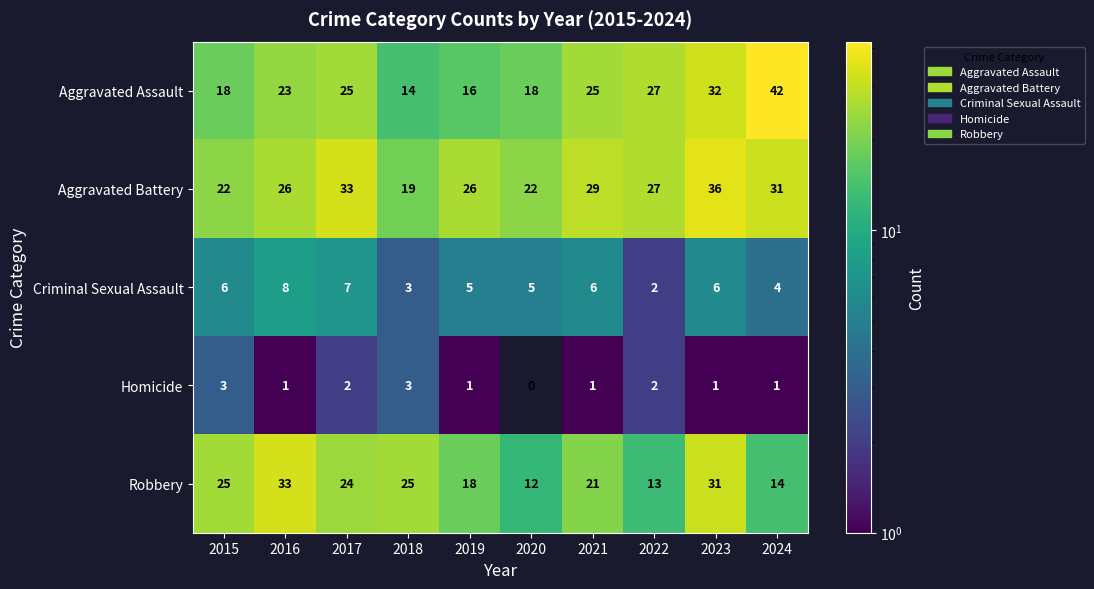

At which category does the chart reach its peak across all series?

2024